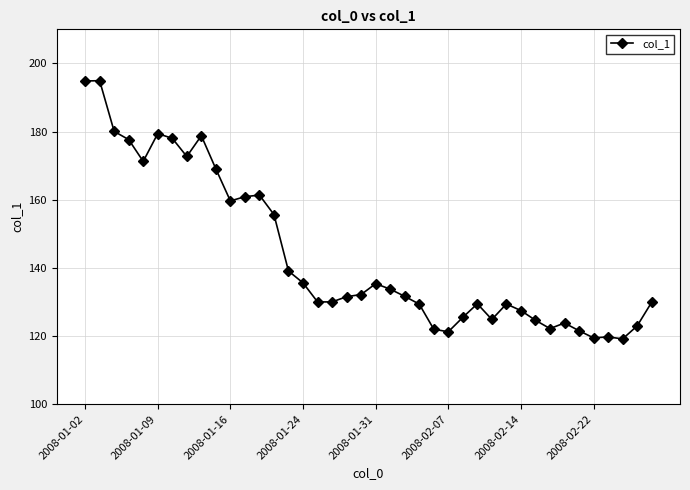

What is the maximum value shown in the chart?

194.9